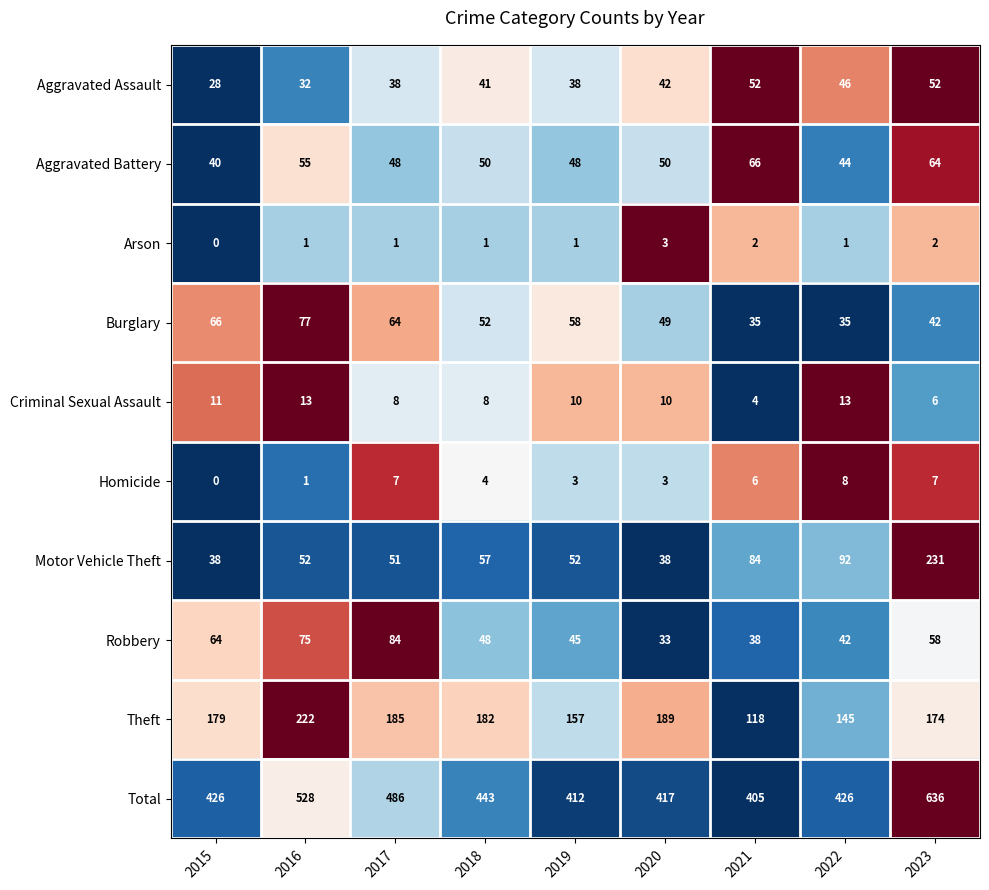

Where does the Homicide series first go above 4?

2017